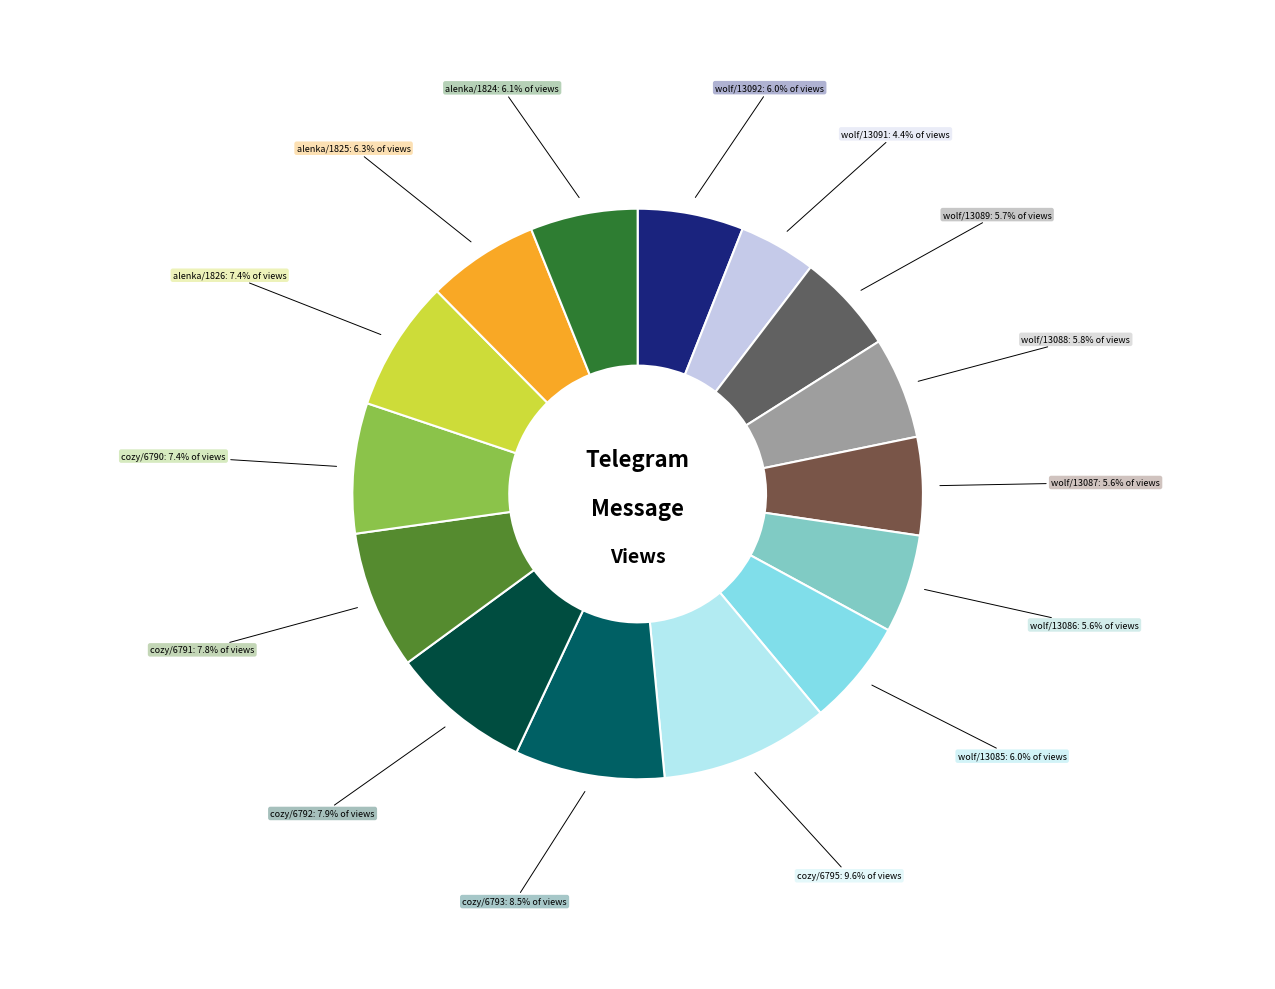

What is the ratio of the value at cozy/6793 to the value at wolf/13085?

1.4